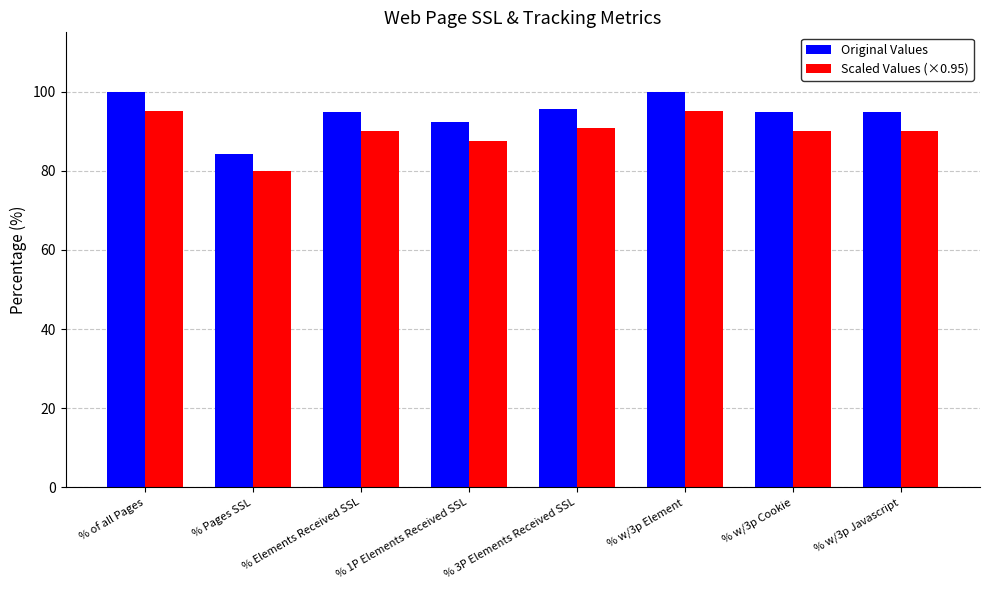

What is the minimum value for Scaled Values (×0.95)?

80.0